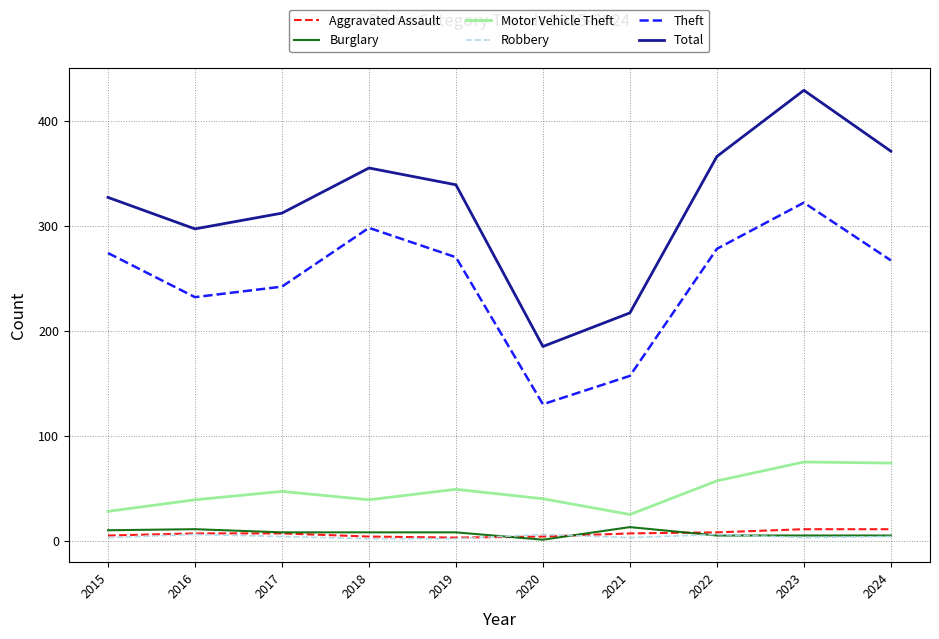

Where is Theft nearest to the value 226?

2016